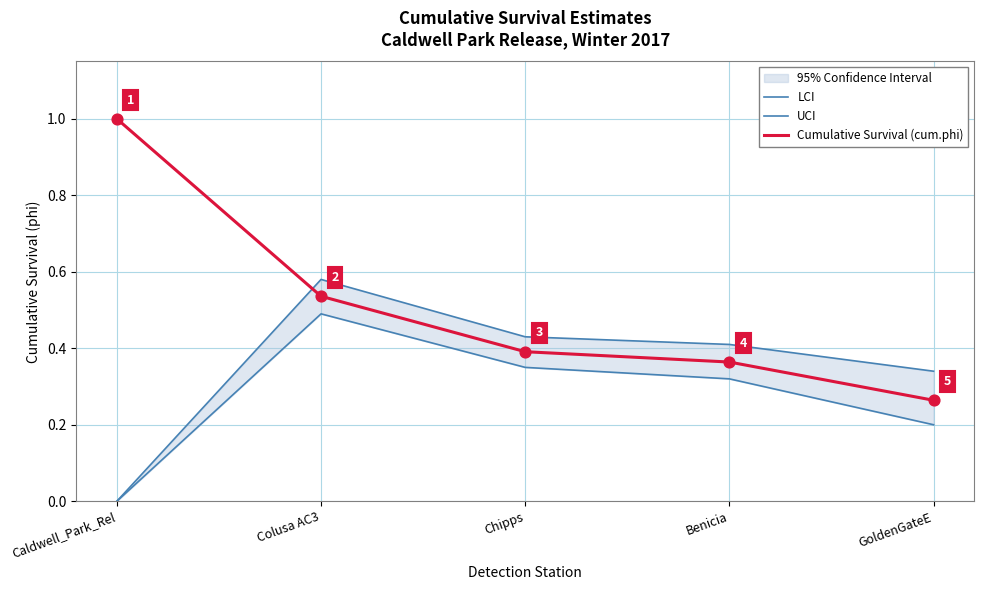

At which category is the sum across all series the highest?

Colusa AC3